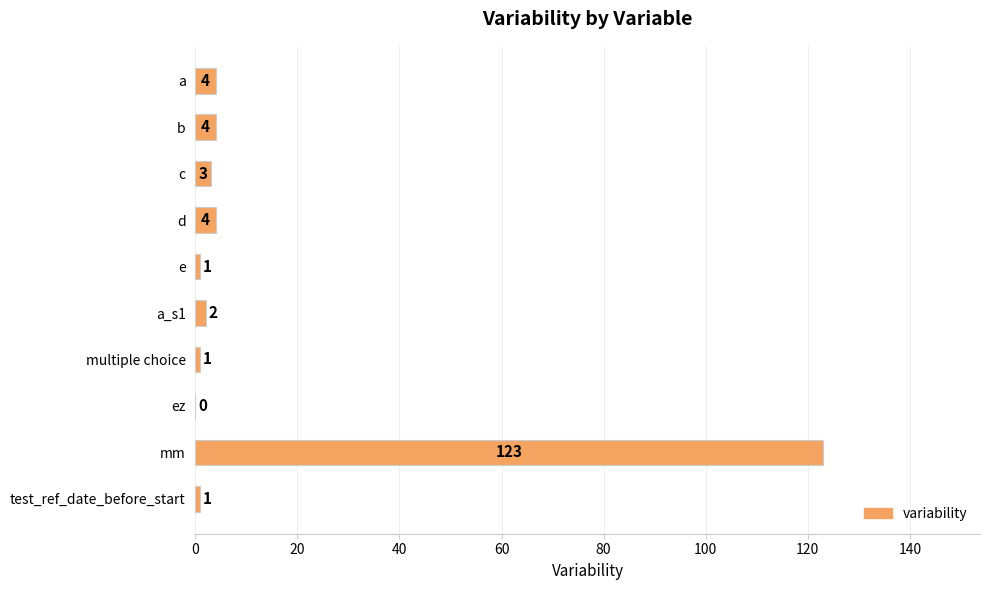

Which category has the highest value across all series?

mm